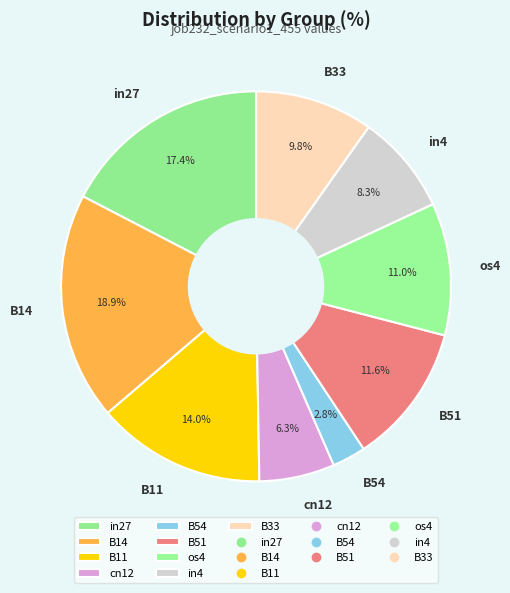

Is the sum of B51 and B14 greater than half?

No